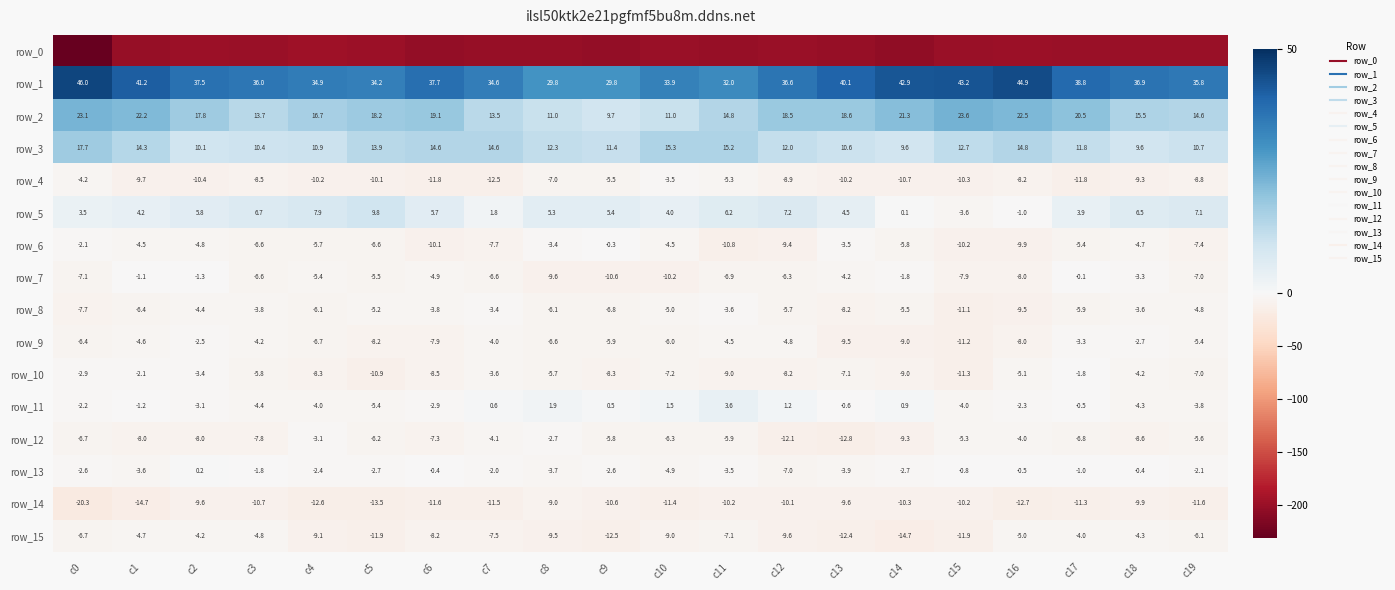

Which series has the largest range (max minus min)?

row_0